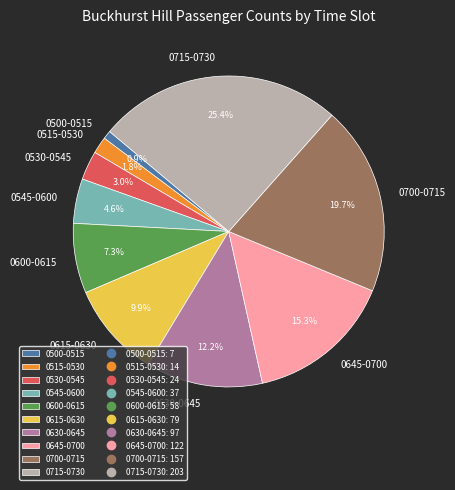

What percentage do 0715-0730 and 0630-0645 together represent?

37.6%